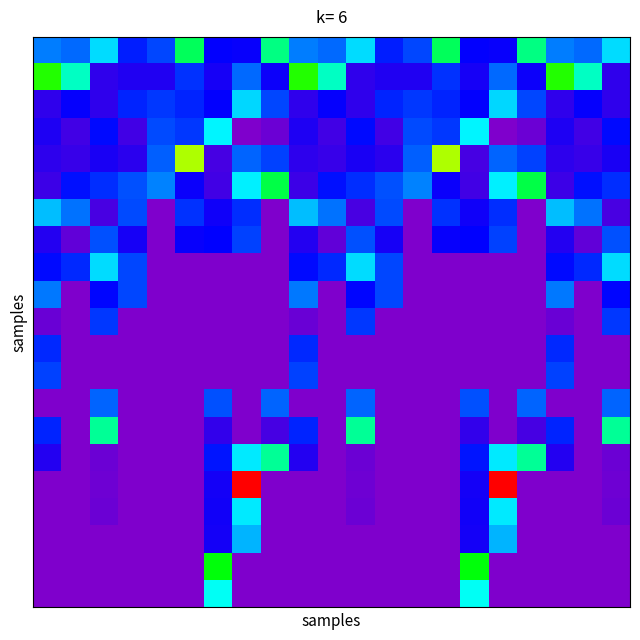

At how many categories does at least one series exceed 261?

21